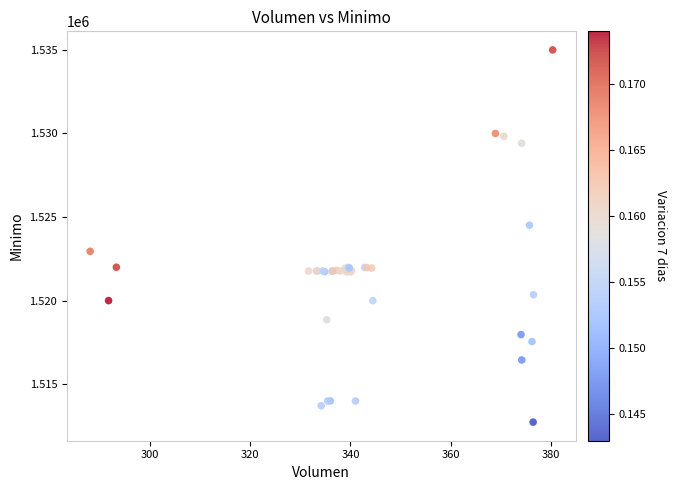

What Y value in the scatter plot is closest to 1523862?

1524513